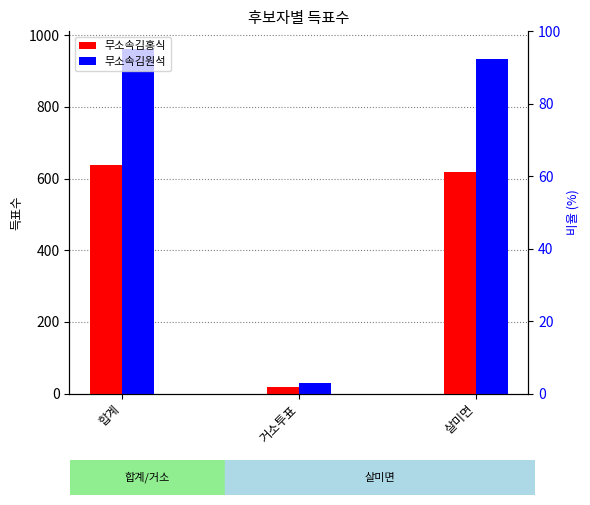

True or false: 무소속김홍식 has a value of 1095 at 살미면.

False